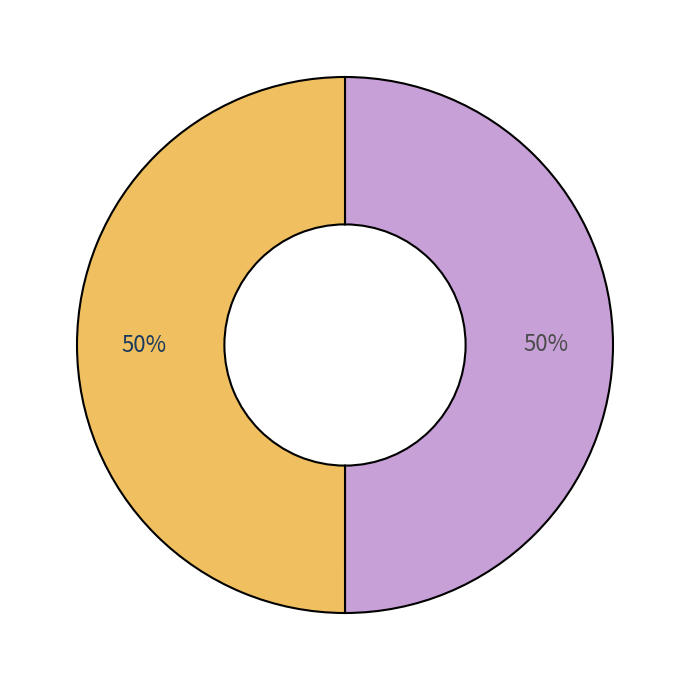

How many slices are in this pie chart?

2